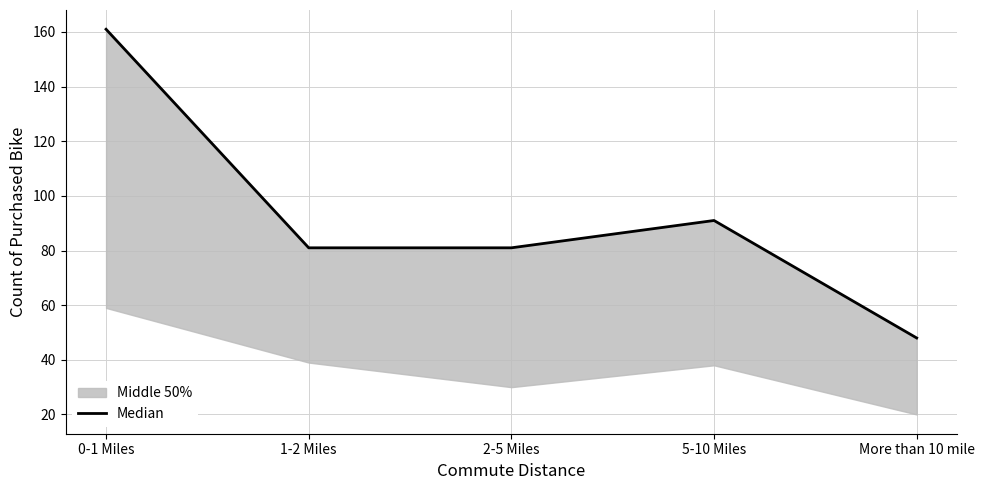

List the labels in order of value, smallest first.

More than 10 mile, 1-2 Miles, 2-5 Miles, 5-10 Miles, 0-1 Miles